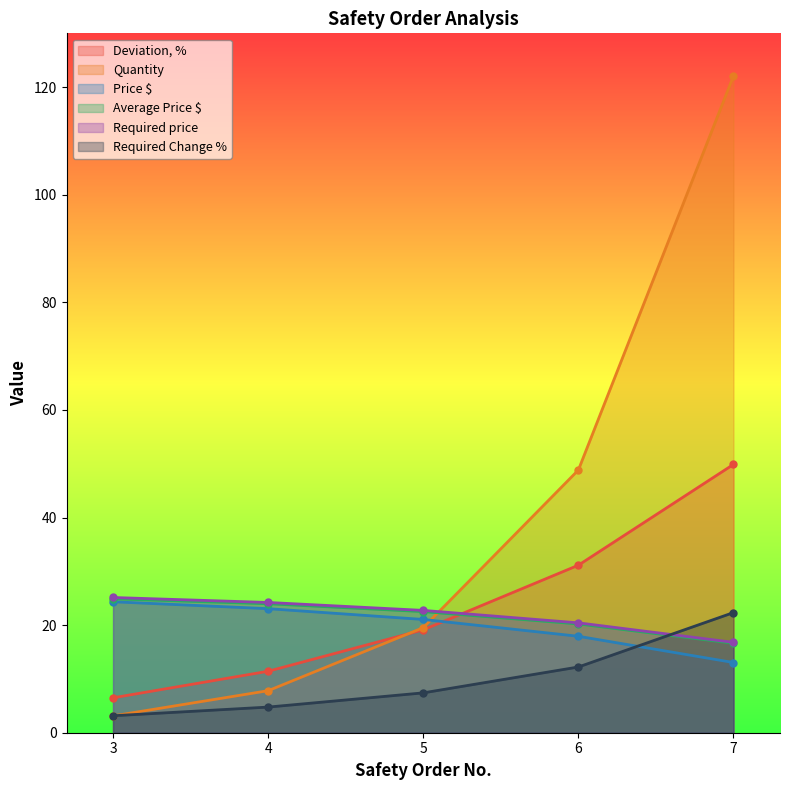

Where does the Quantity series first go above 19?

5